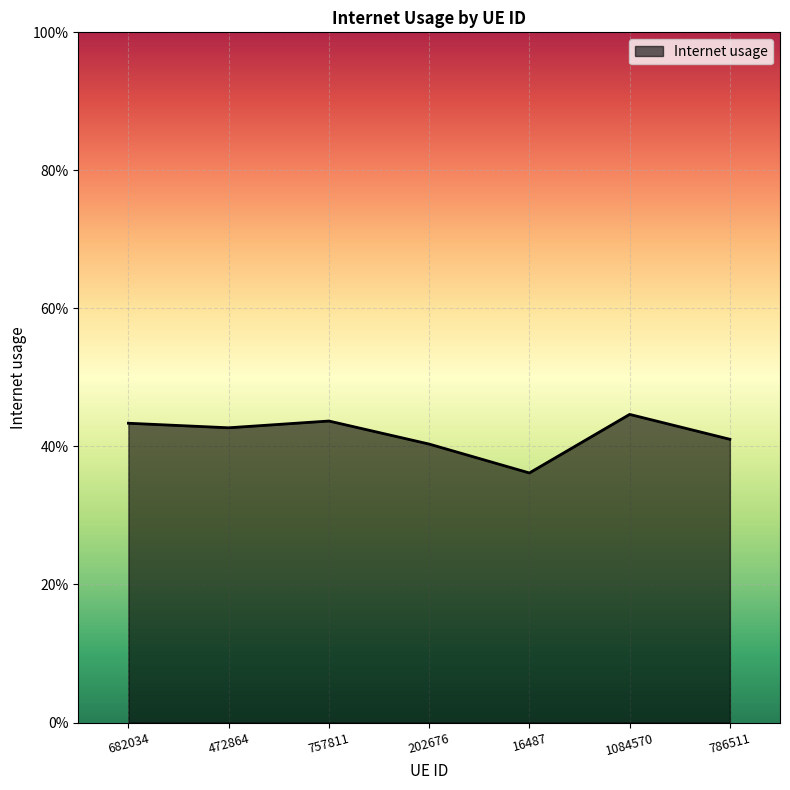

What is the smallest value displayed?

0.4